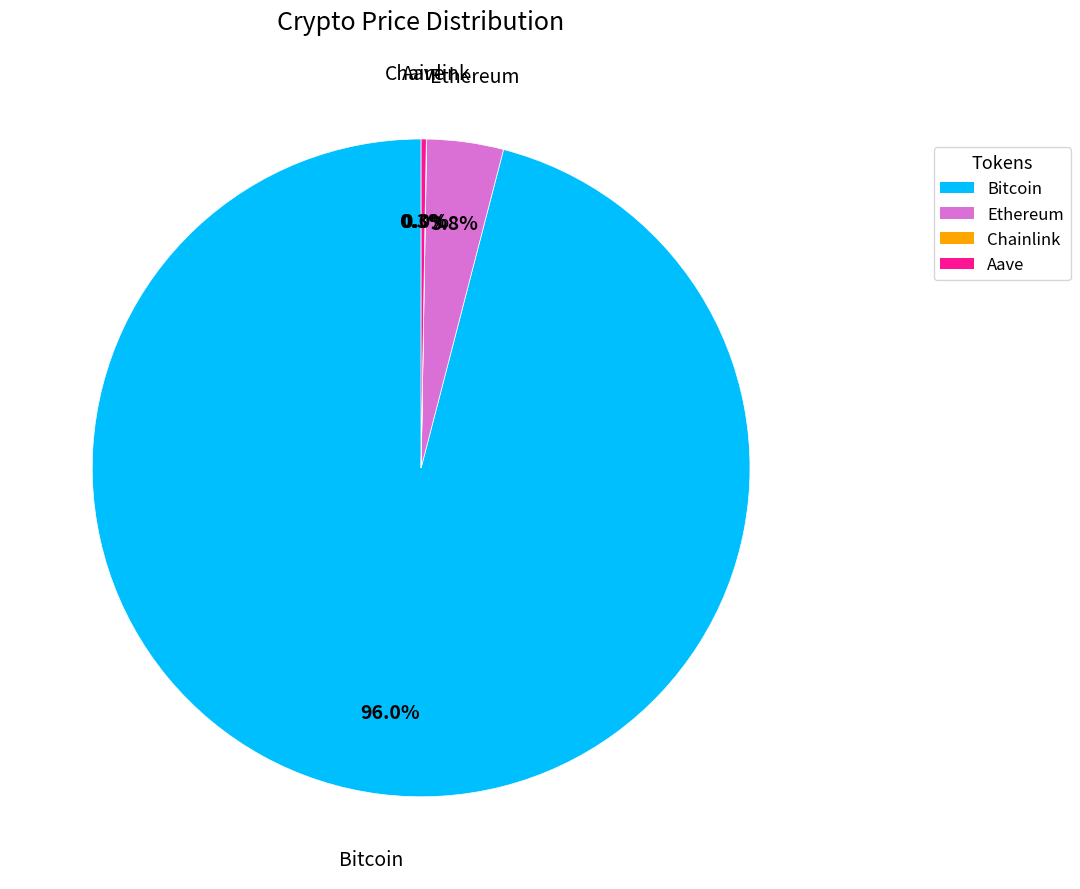

Which category has the biggest portion of the pie?

Bitcoin